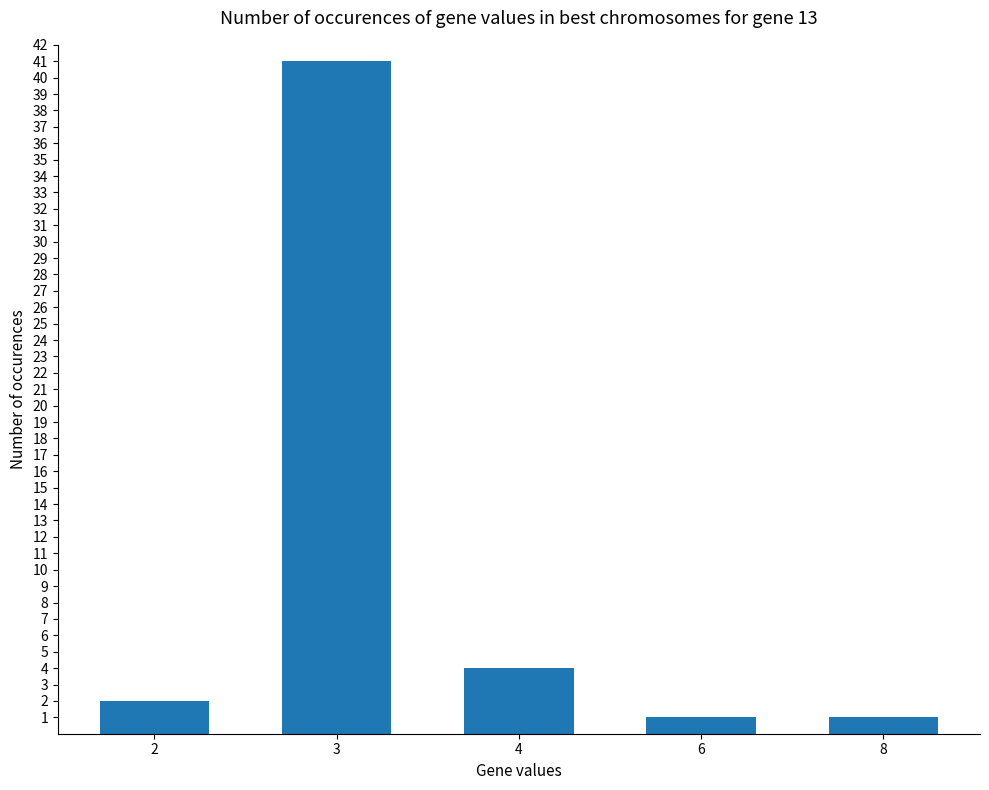

Reading left to right, what are all the values shown in this chart?

2=2	3=41	4=4	6=1	8=1